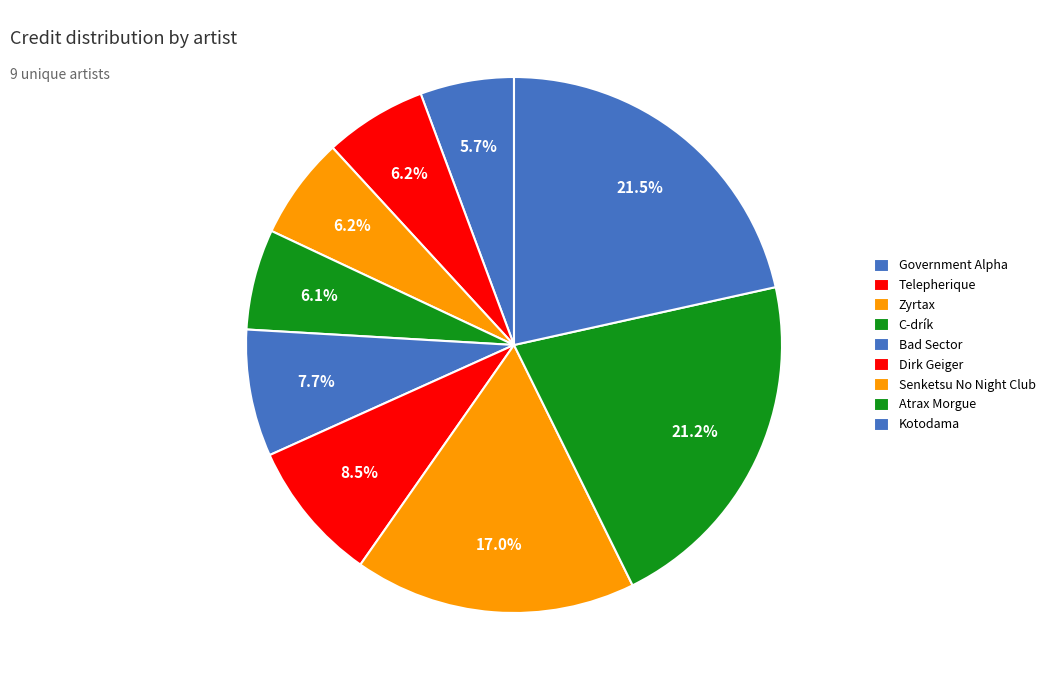

Combined, what portion of the pie is Telepherique and Kotodama?

27.7%